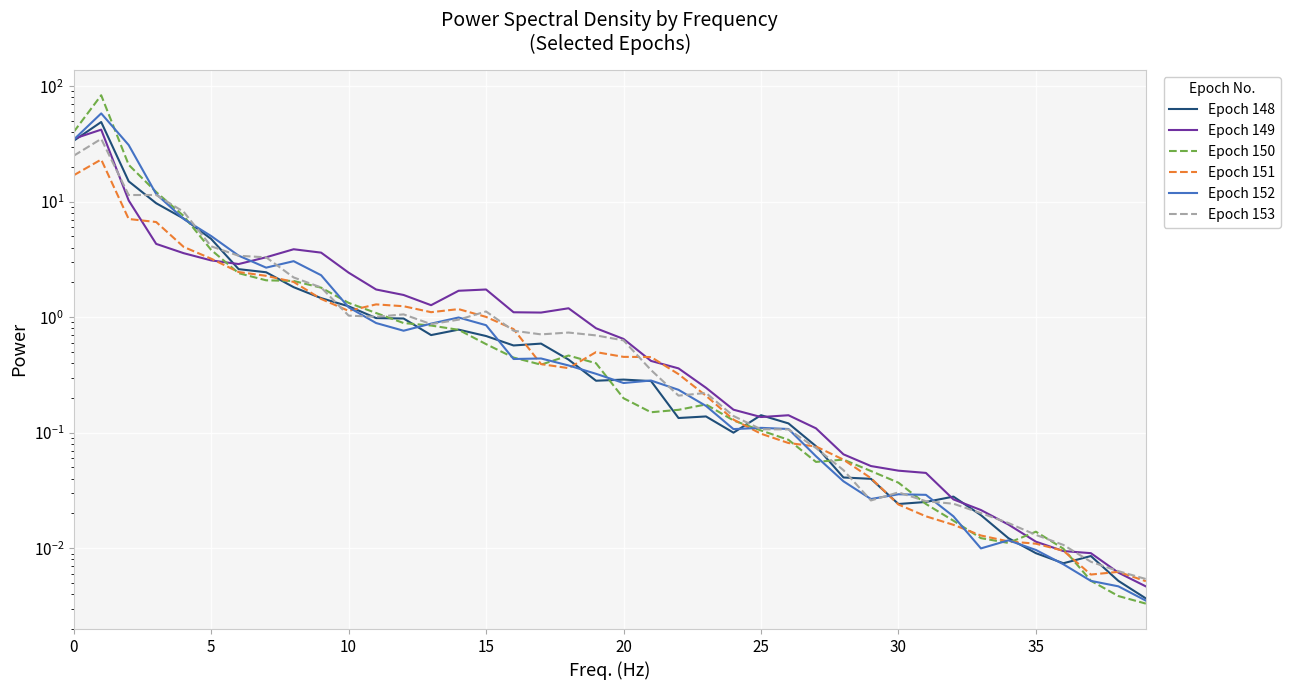

Reading right to left, extract all data points from this chart.

Epoch 148: 0.0	0.0	0.0	0.0	0.0	0.0	0.0	0.0	0.0	0.0	0.0	0.0	0.1	0.1	0.1	0.1	0.1	0.1	0.3	0.3	0.3	0.4	0.6	0.6	0.7	0.8	0.7	1.0	1.0	1.2	1.5	1.8	2.4	2.6	4.8	7.1	9.7	15.0	48.9	33.7
Epoch 149: 0.0	0.0	0.0	0.0	0.0	0.0	0.0	0.0	0.0	0.0	0.1	0.1	0.1	0.1	0.1	0.2	0.2	0.4	0.4	0.6	0.8	1.2	1.1	1.1	1.7	1.7	1.3	1.6	1.7	2.4	3.6	3.9	3.3	2.9	3.1	3.6	4.3	10.2	42.0	35.1
Epoch 150: 0.0	0.0	0.0	0.0	0.0	0.0	0.0	0.0	0.0	0.0	0.0	0.1	0.1	0.1	0.1	0.1	0.2	0.2	0.2	0.2	0.4	0.5	0.4	0.4	0.6	0.8	0.8	0.9	1.1	1.3	1.8	2.1	2.1	2.4	3.8	7.5	12.1	20.9	83.4	40.1
Epoch 151: 0.0	0.0	0.0	0.0	0.0	0.0	0.0	0.0	0.0	0.0	0.0	0.1	0.1	0.1	0.1	0.1	0.2	0.3	0.5	0.5	0.5	0.4	0.4	0.8	1.0	1.2	1.1	1.2	1.3	1.1	1.4	2.0	2.3	2.5	3.2	4.1	6.7	7.1	23.2	16.9
Epoch 152: 0.0	0.0	0.0	0.0	0.0	0.0	0.0	0.0	0.0	0.0	0.0	0.0	0.1	0.1	0.1	0.1	0.2	0.2	0.3	0.3	0.3	0.4	0.4	0.4	0.9	1.0	0.9	0.8	0.9	1.2	2.3	3.1	2.7	3.4	5.0	7.1	11.7	30.9	58.1	34.4
Epoch 153: 0.0	0.0	0.0	0.0	0.0	0.0	0.0	0.0	0.0	0.0	0.0	0.0	0.1	0.1	0.1	0.1	0.2	0.2	0.3	0.6	0.7	0.7	0.7	0.8	1.1	1.0	0.9	1.1	1.0	1.0	1.8	2.2	3.3	3.4	4.1	8.2	11.4	11.4	35.0	25.0